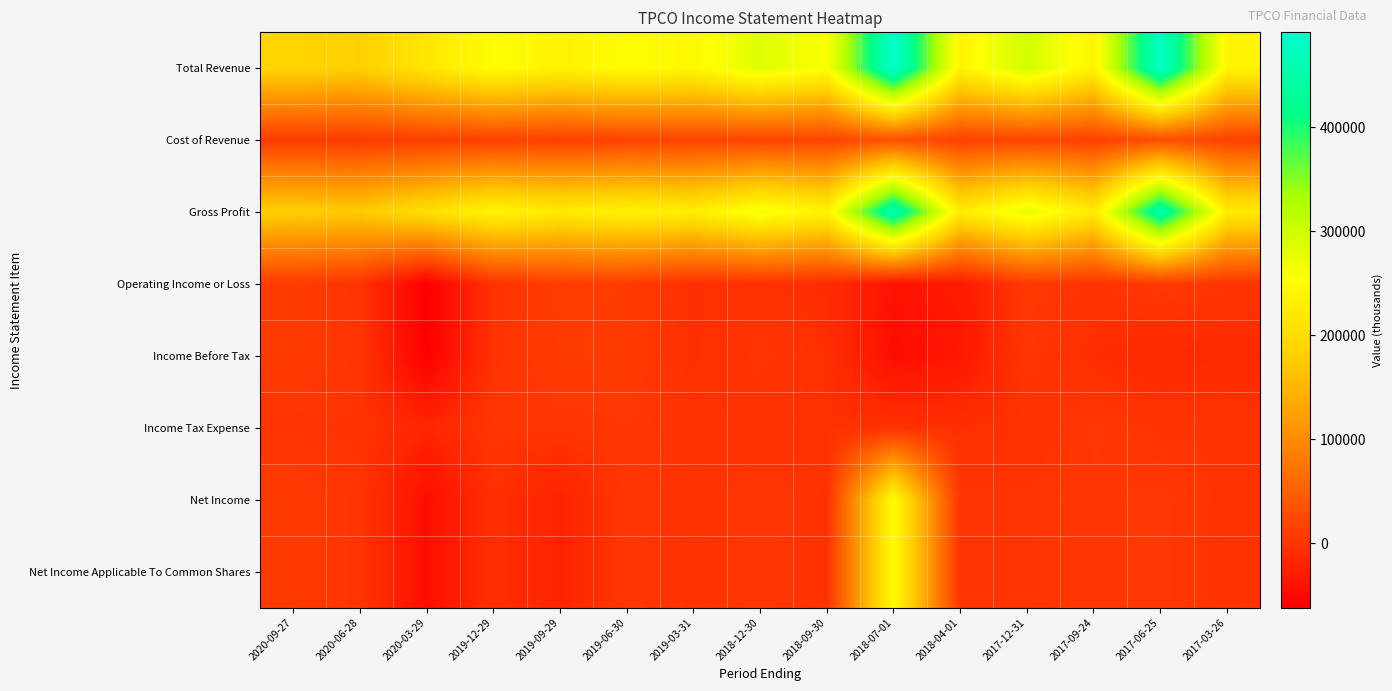

List the series in order of their peak value, lowest first.

Income Tax Expense, Income Before Tax, Operating Income or Loss, Cost of Revenue, Net Income, Net Income Applicable To Common Shares, Gross Profit, Total Revenue